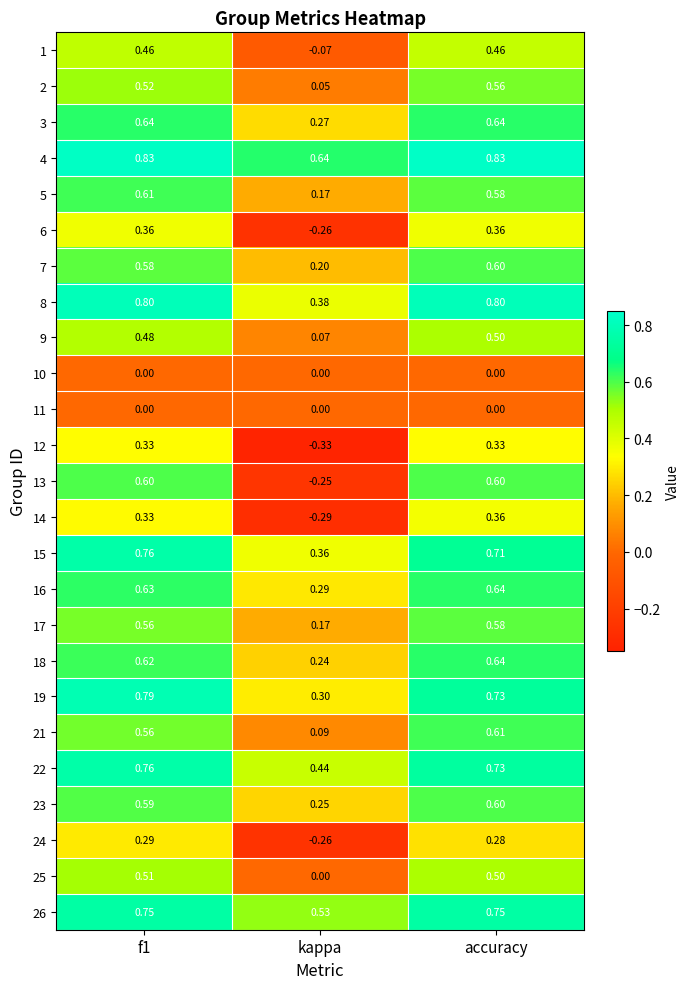

At which label is 1 closest to 0?

kappa